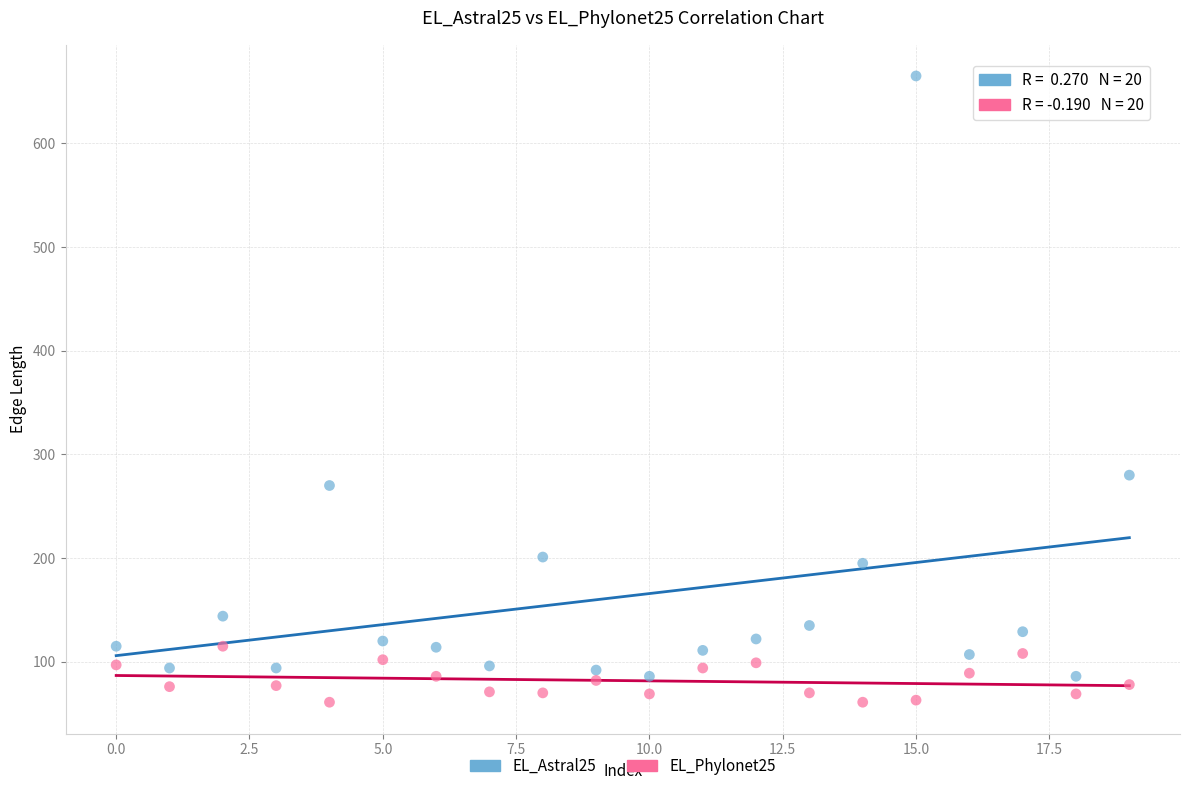

Which series contains the highest Y value?

EL_Astral25